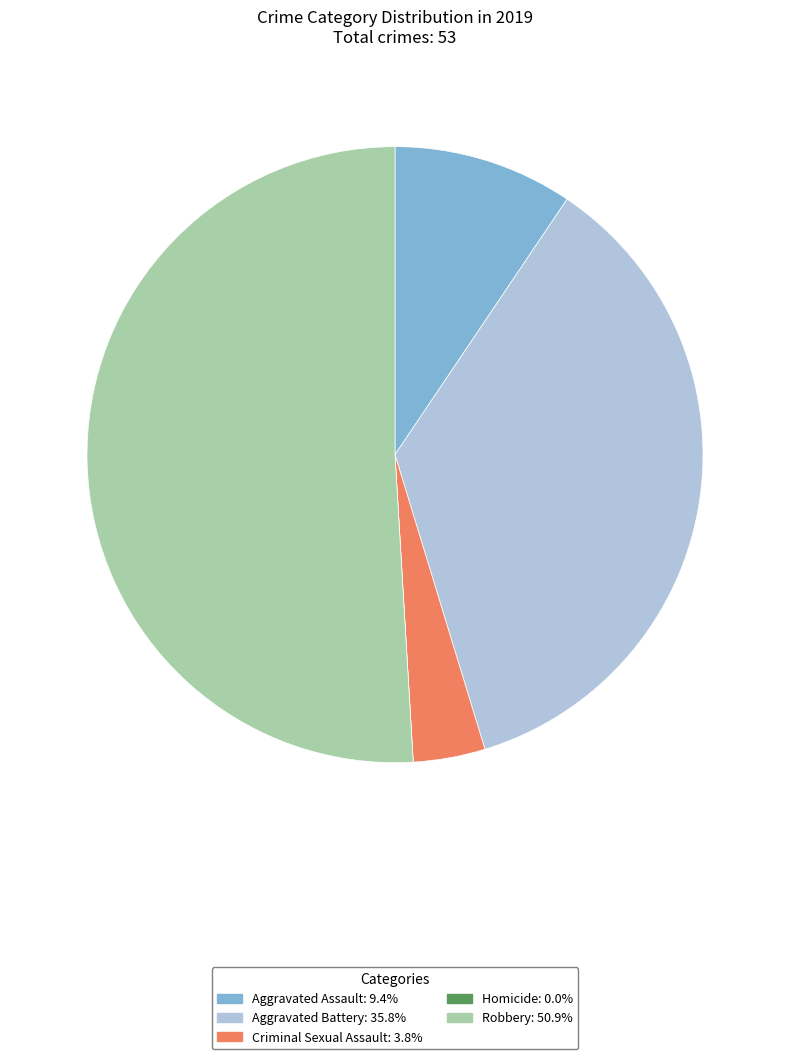

Which slice is the largest?

Robbery